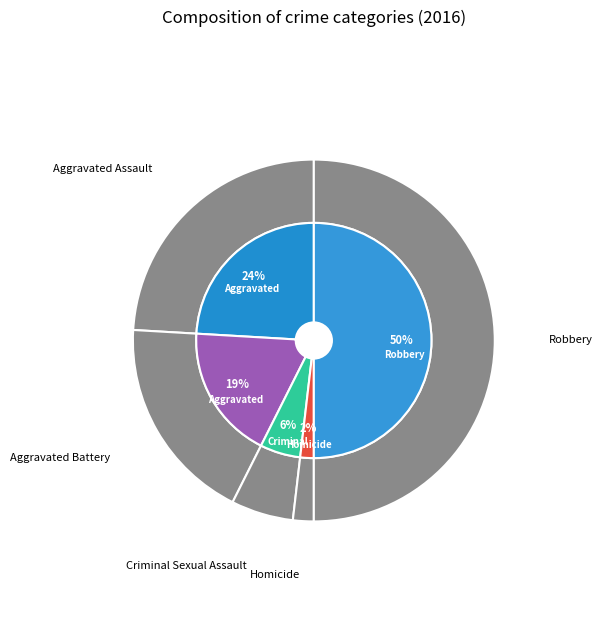

Is the sum of Aggravated Battery and Homicide greater than half?

No